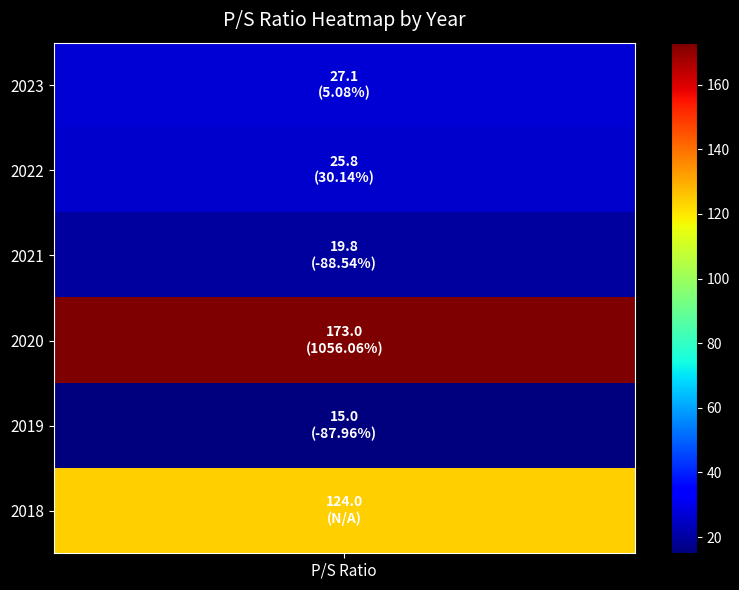

At which category does the chart reach its minimum across all series?

2019